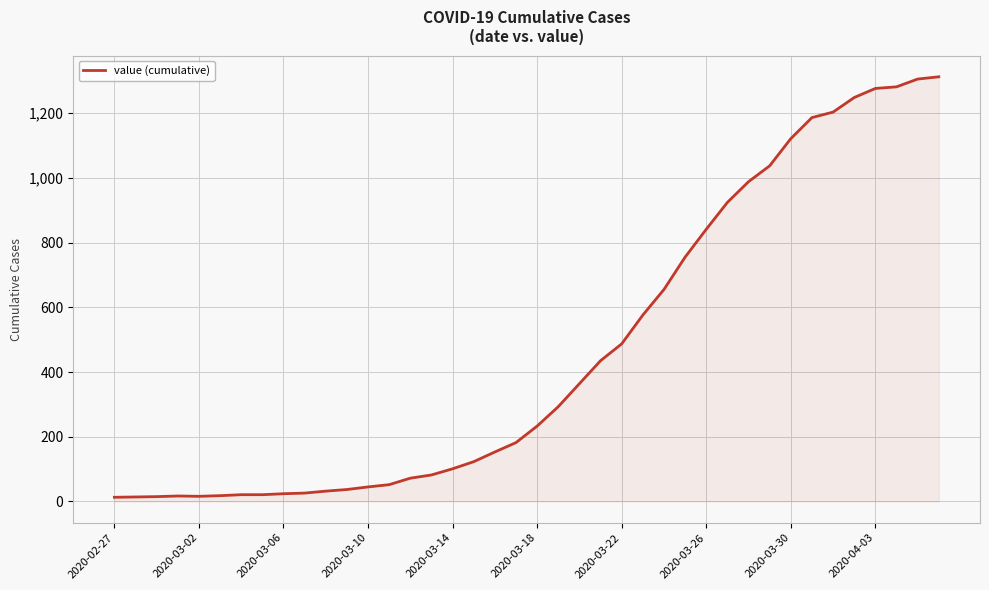

What is the greatest value displayed?

1312